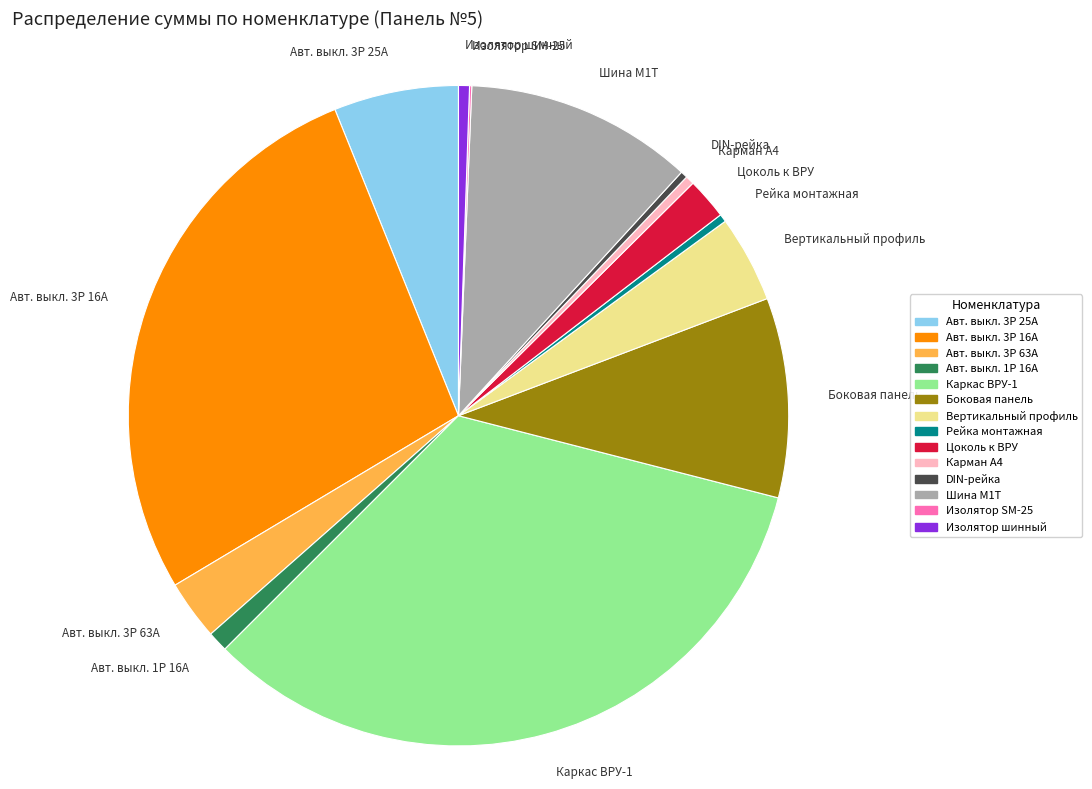

Between Изолятор шинный and Вертикальный профиль, which is larger?

Вертикальный профиль